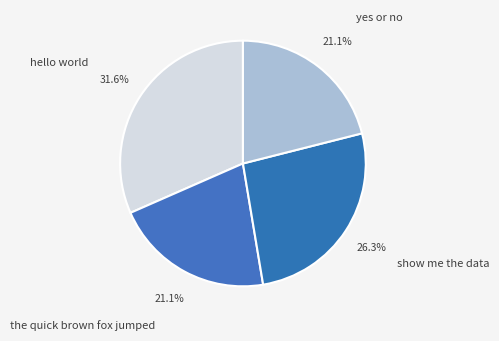

How many segments does this pie chart have?

4